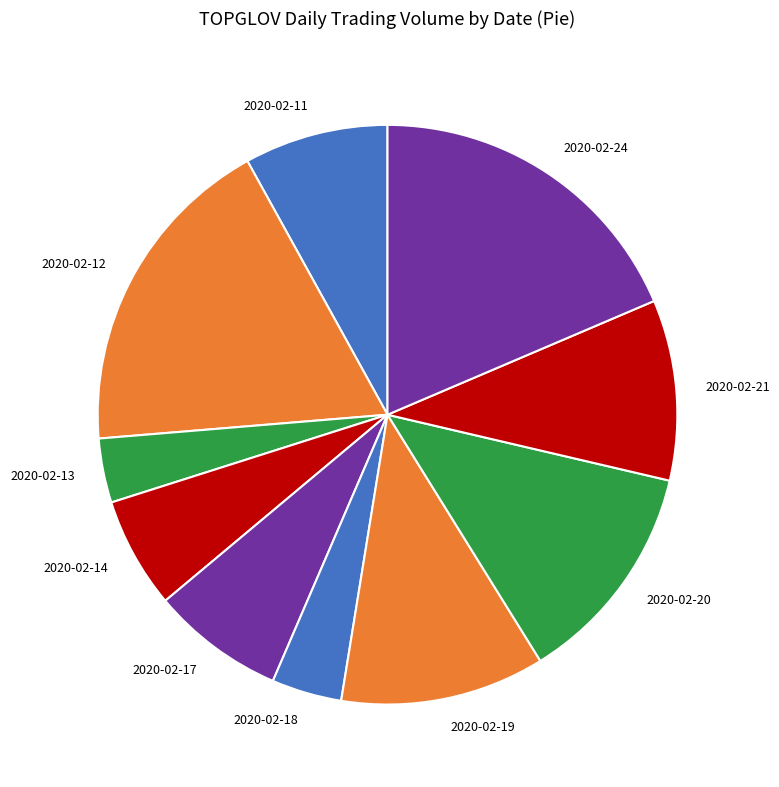

What is the ratio of the value at 2020-02-14 to the value at 2020-02-17?

0.8